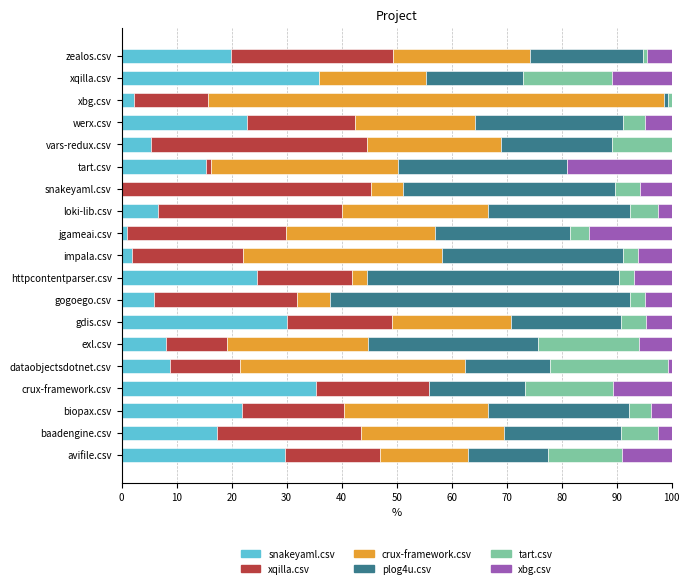

What is the highest value of the snakeyaml.csv series?

35.8